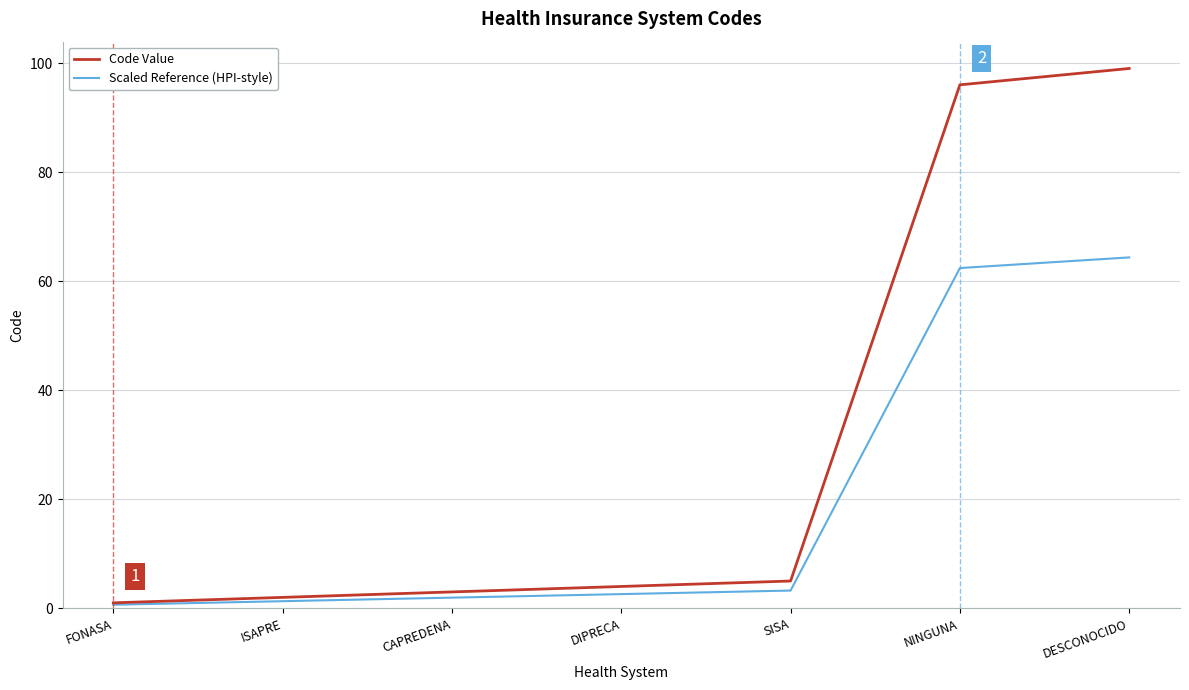

Count the number of categories in the chart.

7